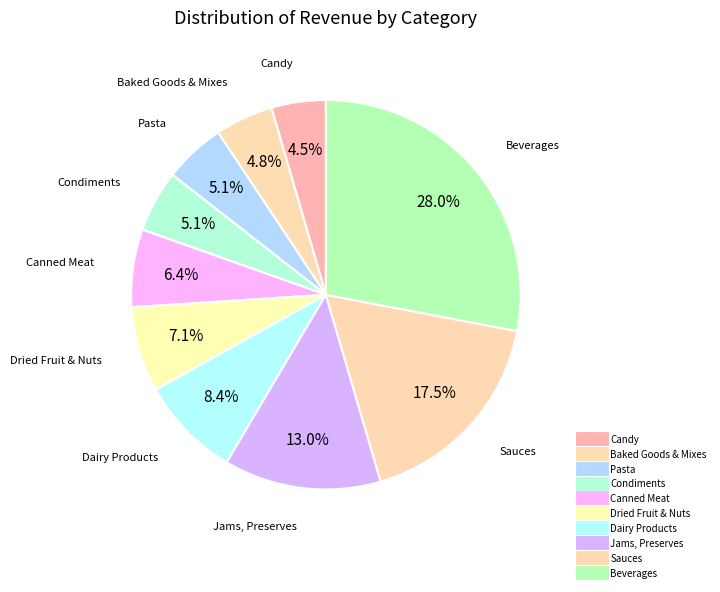

Which slice is the smallest?

Candy